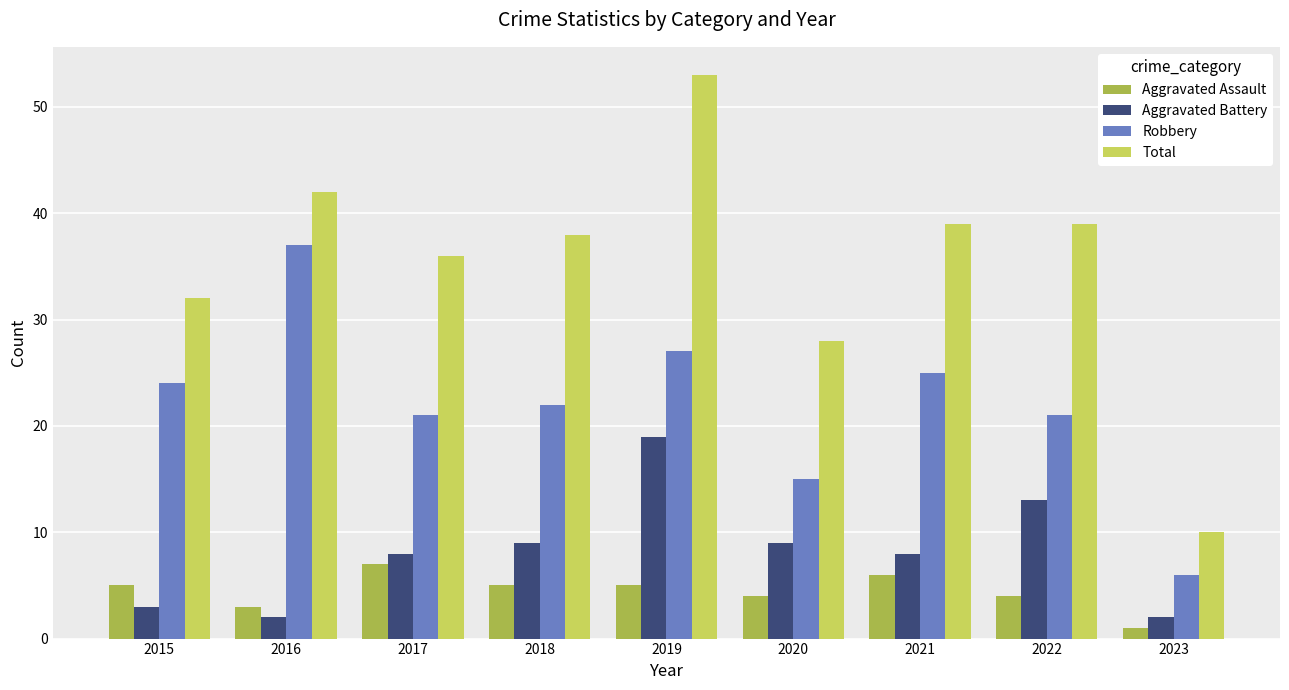

True or false: Aggravated Battery has a value of 3 at 2015.

True